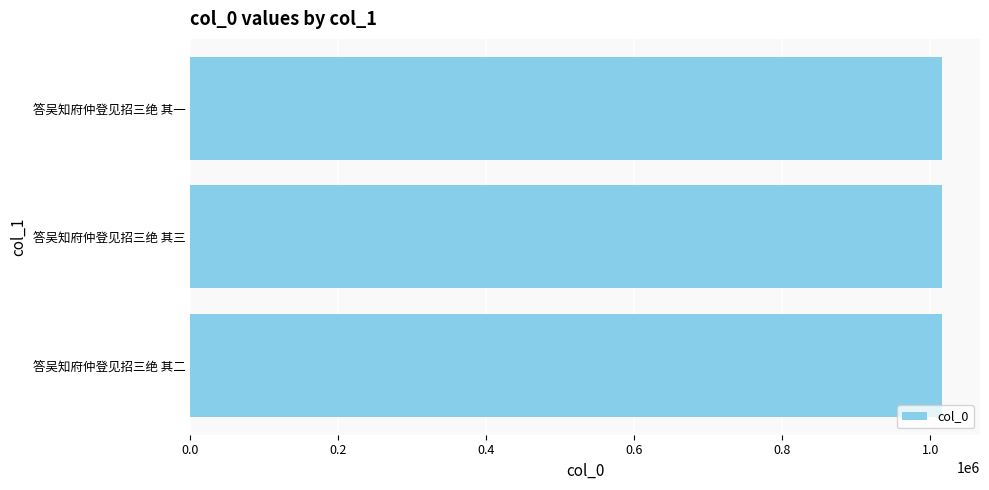

What is the value of the 2nd bar from the top?

1016257